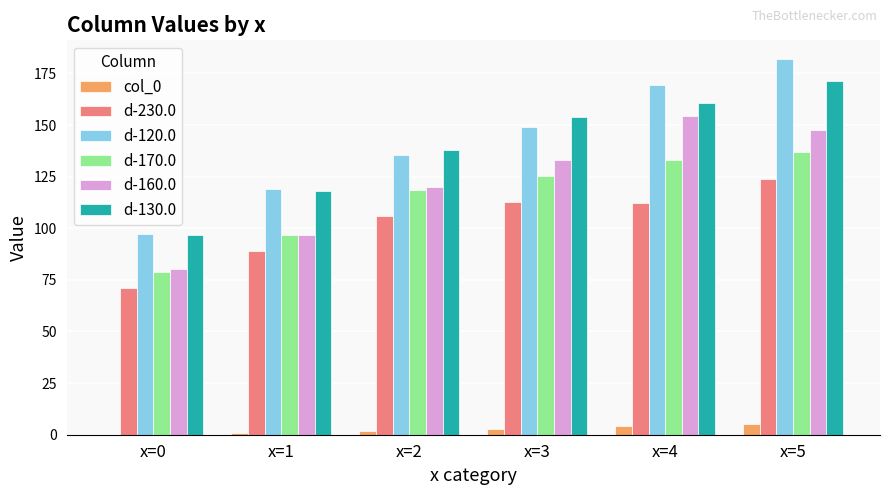

What value does the d-160.0 series have at x=0?

80.1